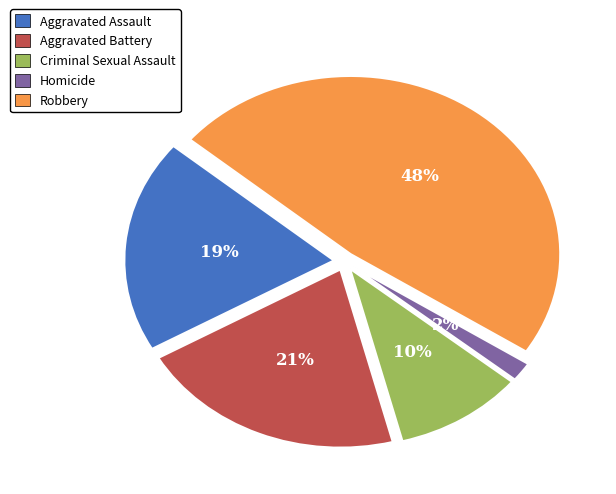

Count the number of slices in the pie.

5